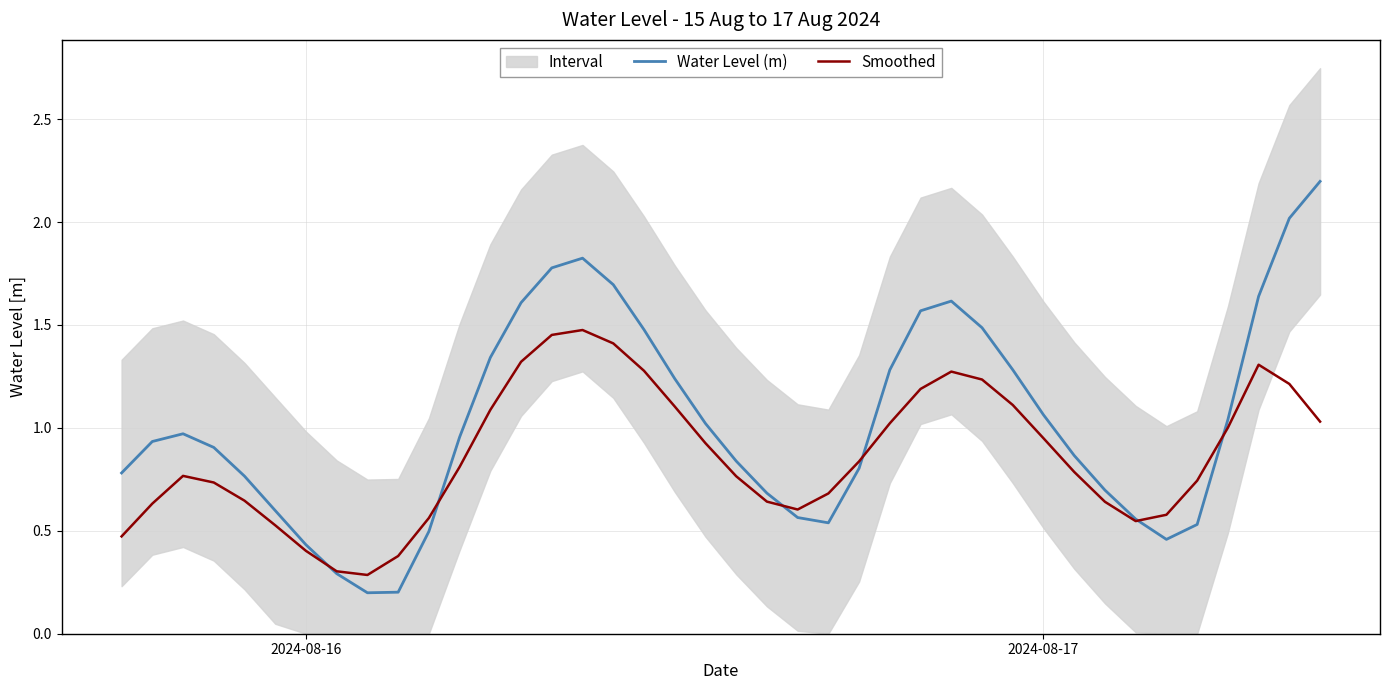

The Water Level (m) series shows 0.4 at 25. True or false?

False